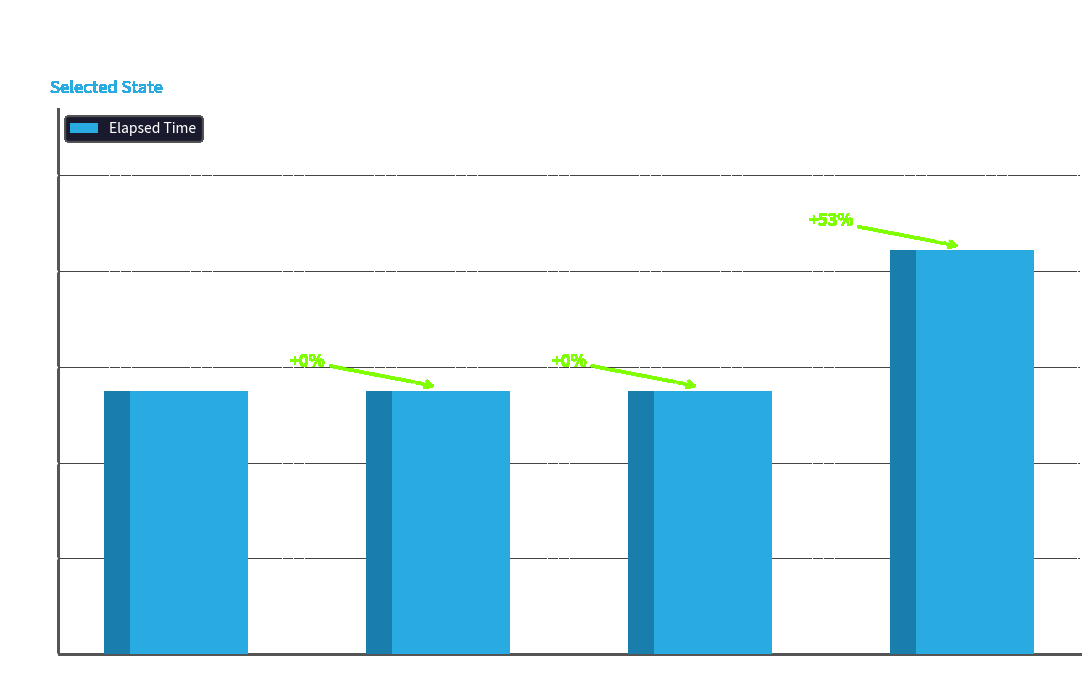

Reading left to right, what are all the values shown in this chart?

Chat With Operator=27.5	Change Destination=27.5	Real-Time Display (Deselected)=27.5	Real-Time Display (Selected)=42.1